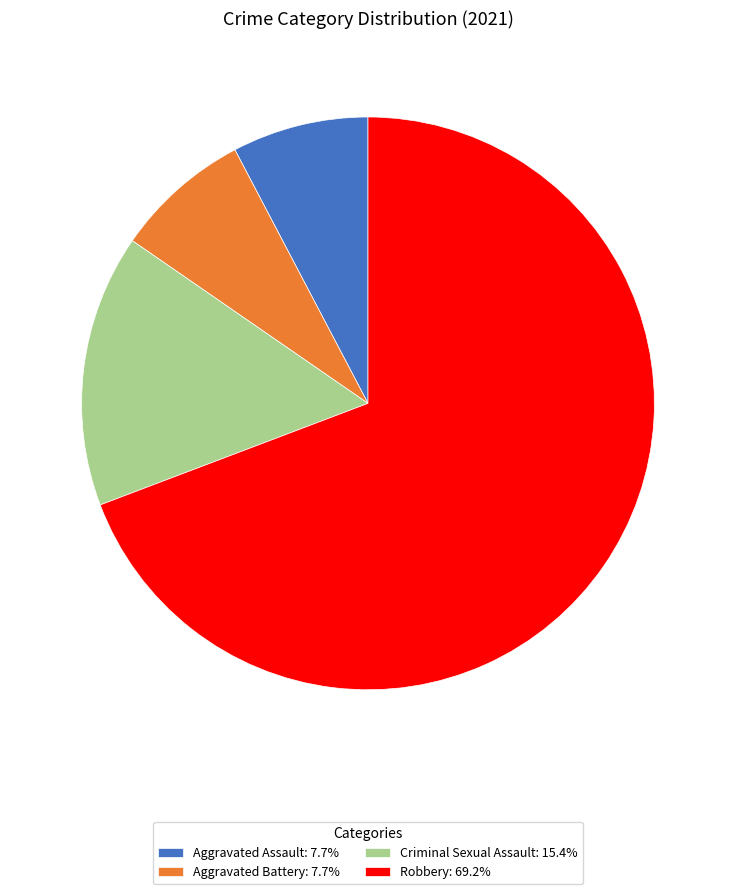

Combined, do Robbery: 69.2% and Criminal Sexual Assault: 15.4% account for over 50%?

Yes